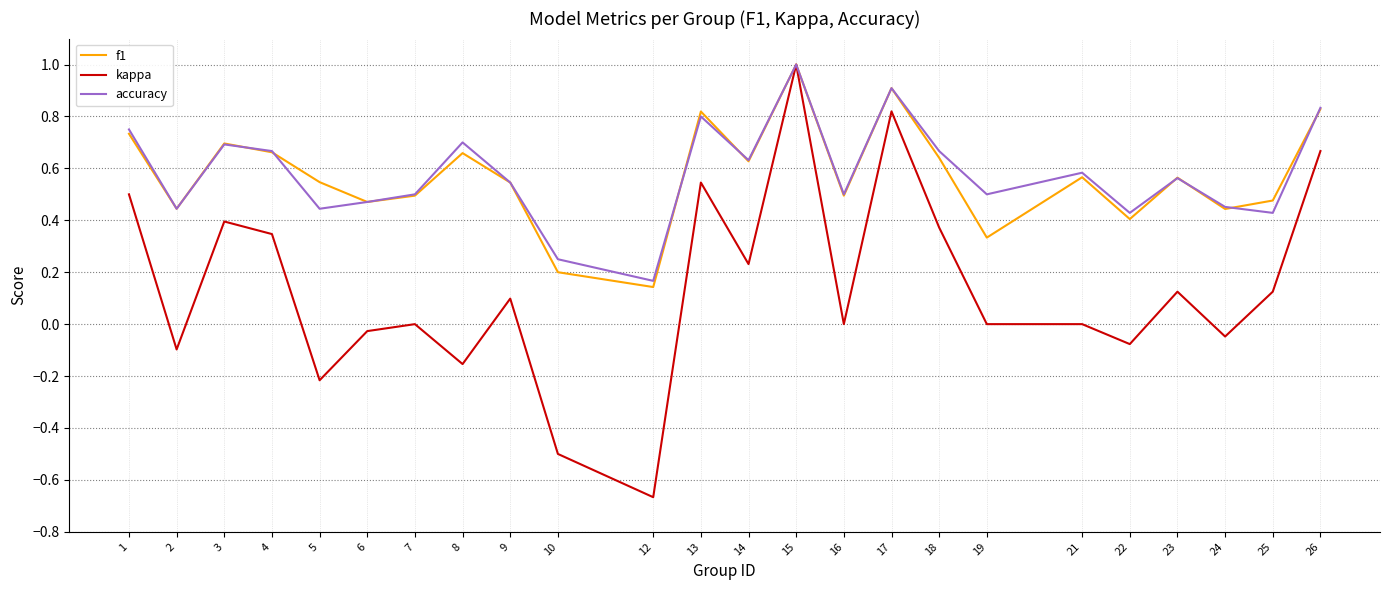

What is the total value across all series at 25?

1.0